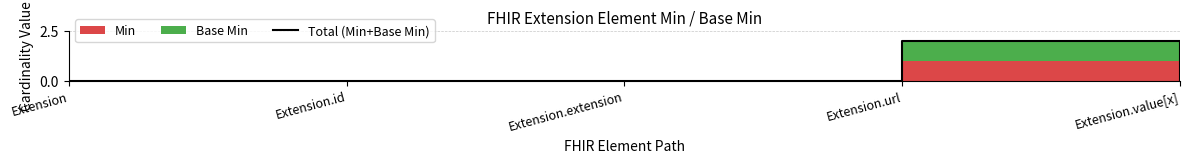

True or false: the data shows 0 at Extension.

True